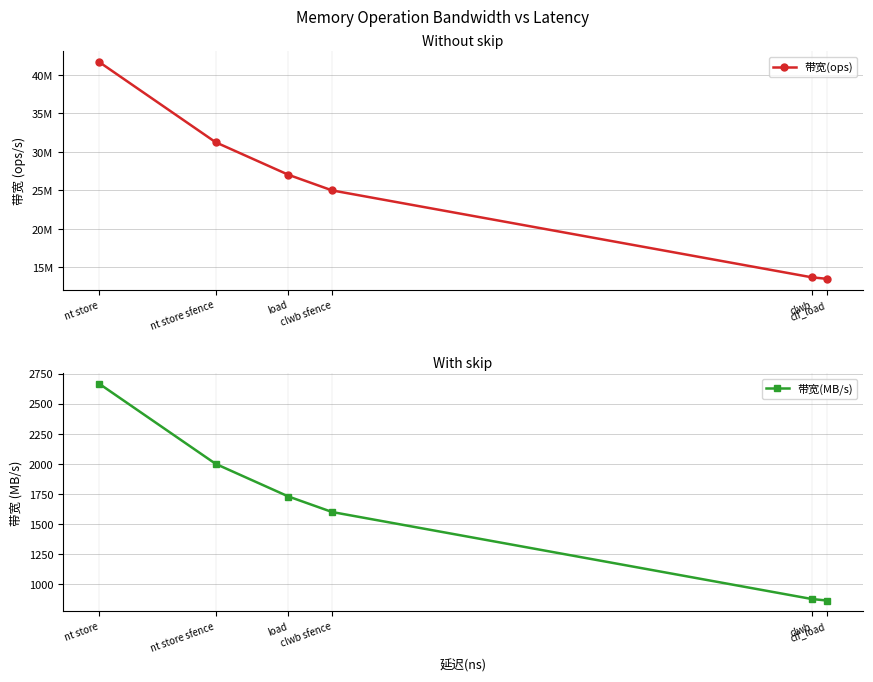

At which label does 带宽(ops) reach its minimum?

clf_load